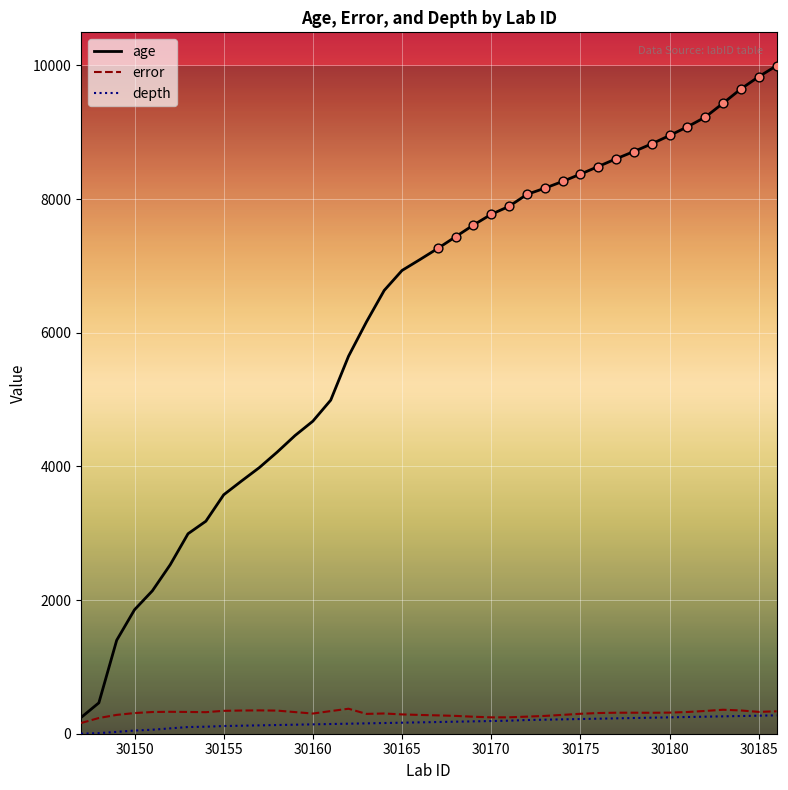

Which series has the widest spread of values?

age